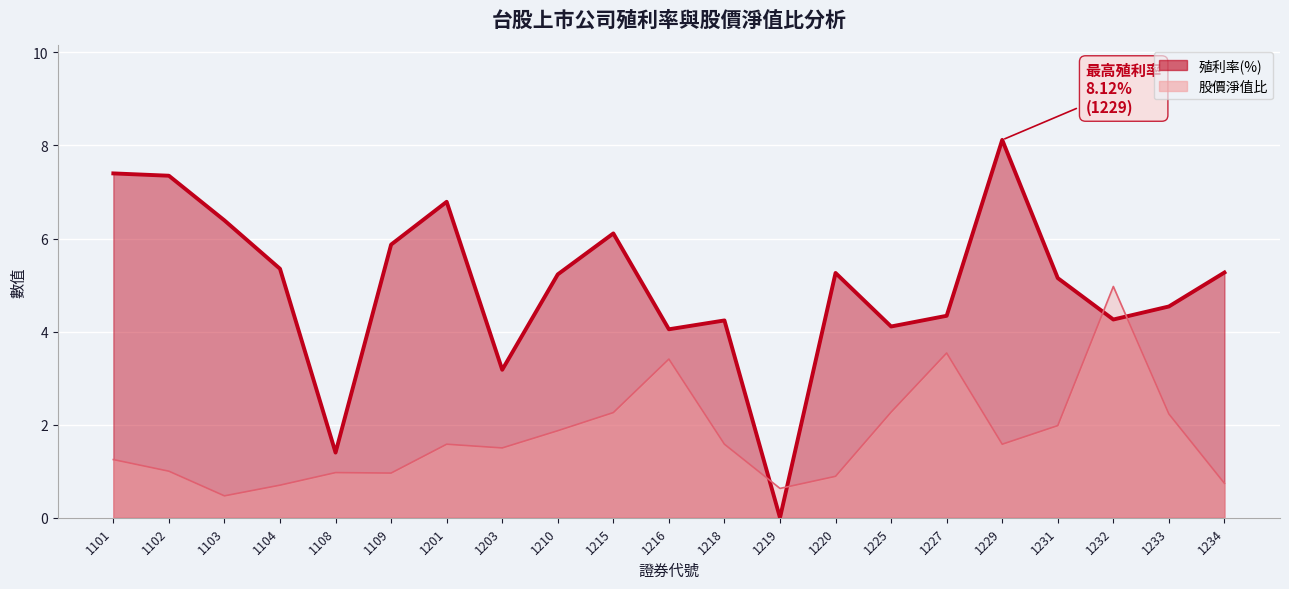

The value of 股價淨值比 at 1220 is 0.9. True or false?

True